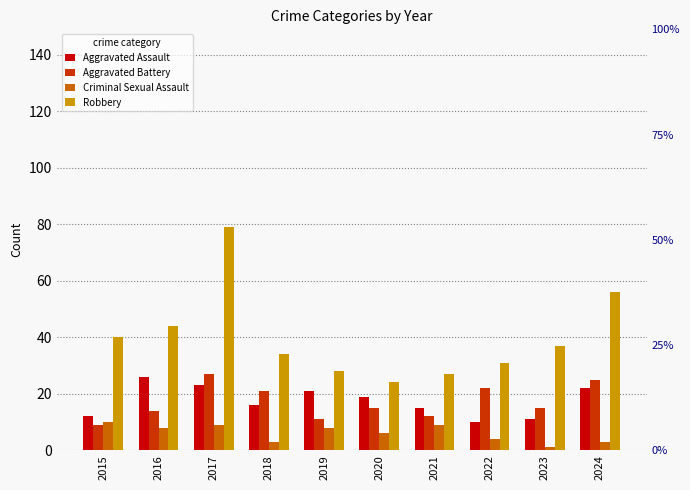

Reading left to right, list all the values displayed in this chart.

Aggravated Assault: 12	26	23	16	21	19	15	10	11	22
Aggravated Battery: 9	14	27	21	11	15	12	22	15	25
Criminal Sexual Assault: 10	8	9	3	8	6	9	4	1	3
Robbery: 40	44	79	34	28	24	27	31	37	56